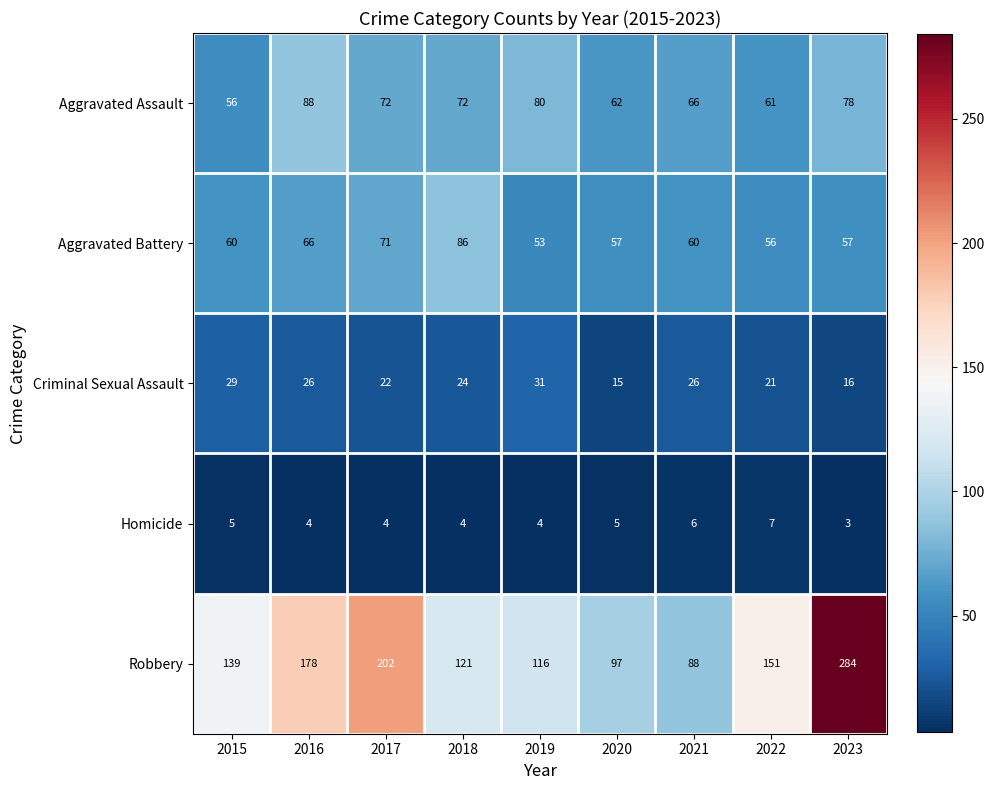

What is the total value across all series at 2018?

307